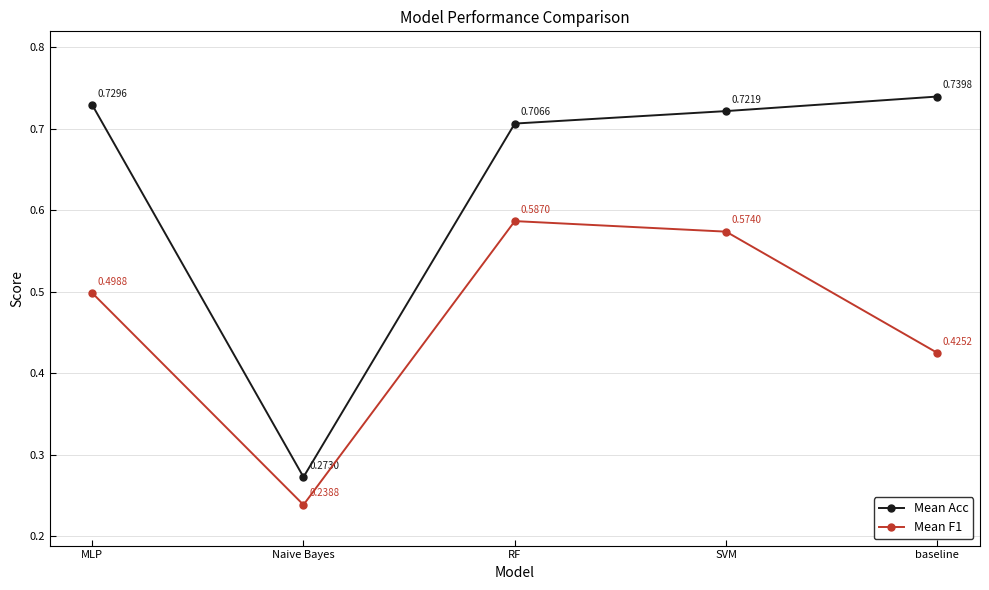

What is the sum of the Mean Acc values at Naive Bayes and SVM?

1.0